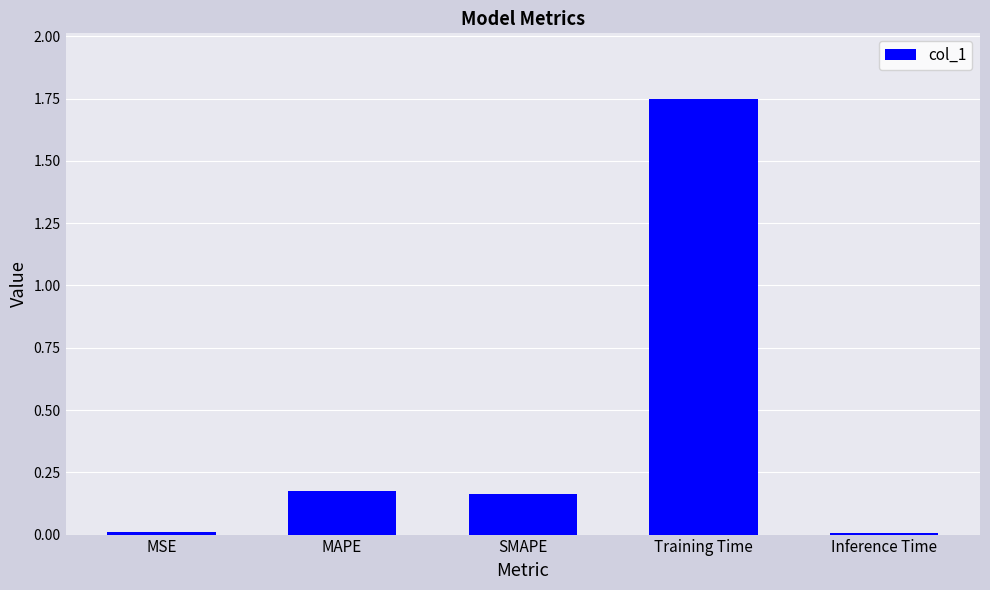

Which label corresponds to the largest value in the chart?

Training Time